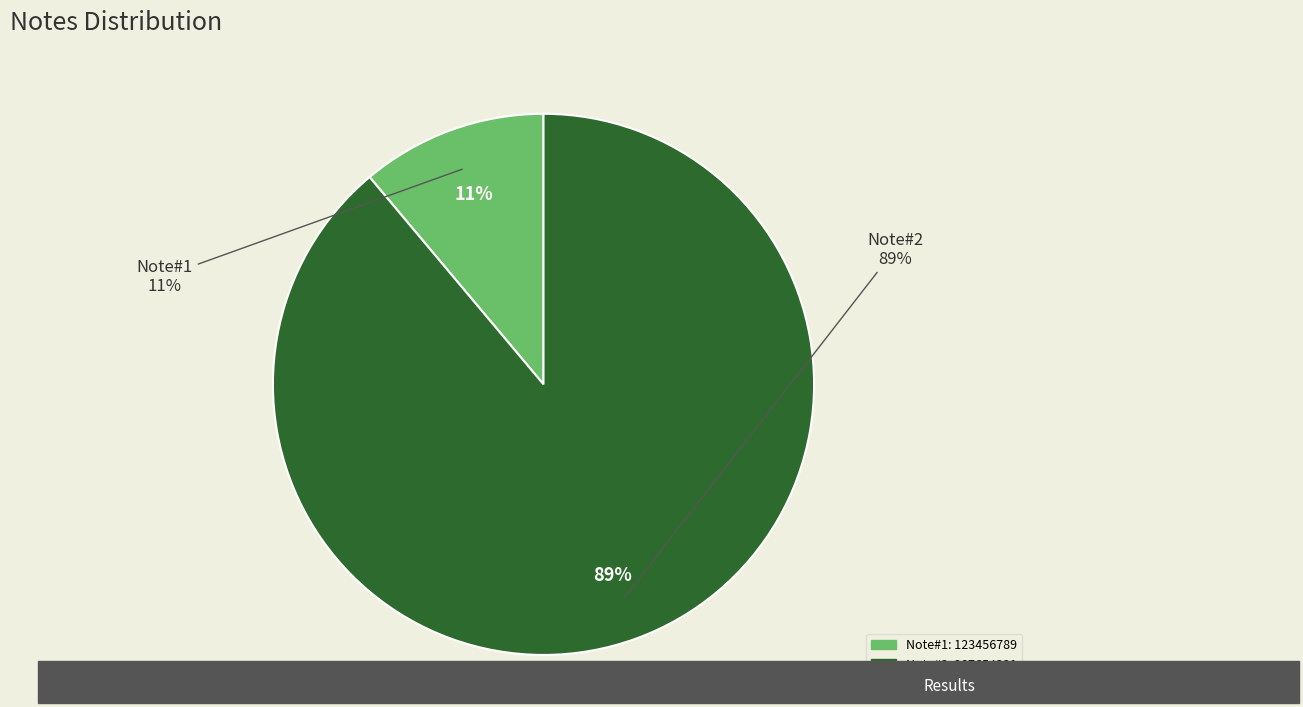

Rank the categories by value from lowest to highest.

Note#1, Note#2